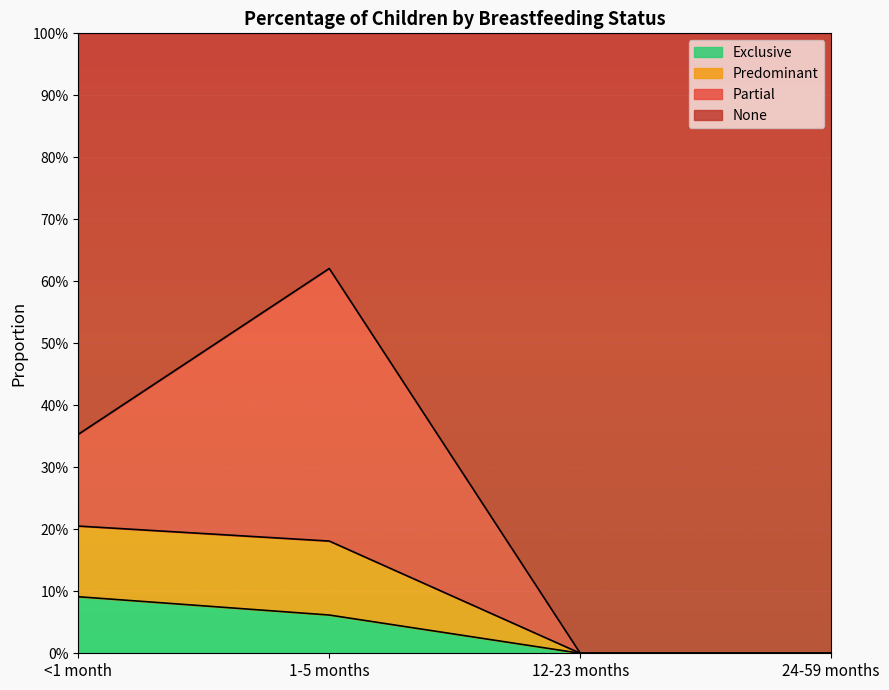

Does the chart display data point markers on the line(s)?

No